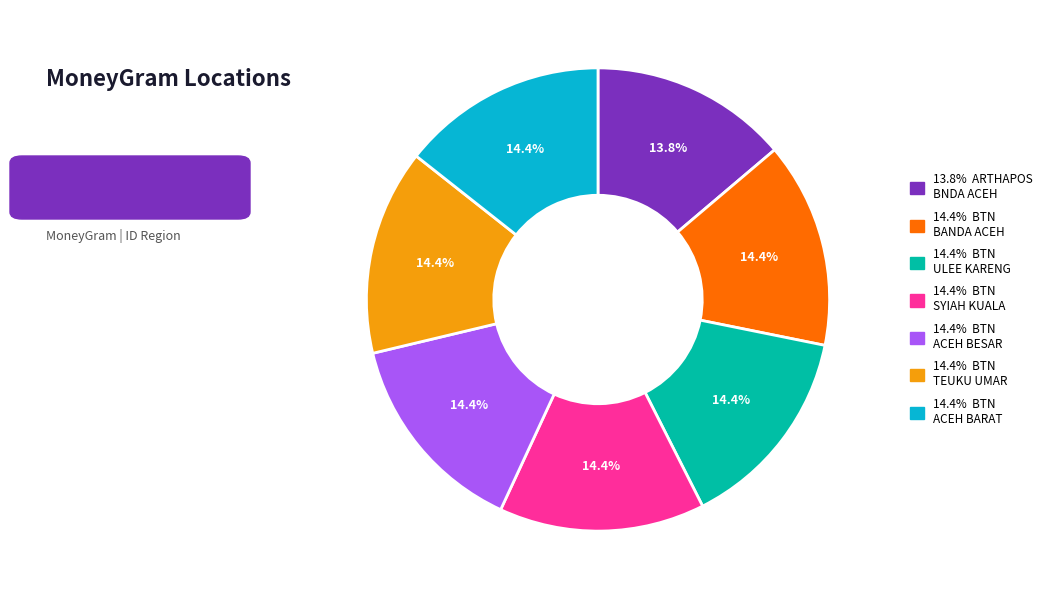

Does any single category account for the majority?

No